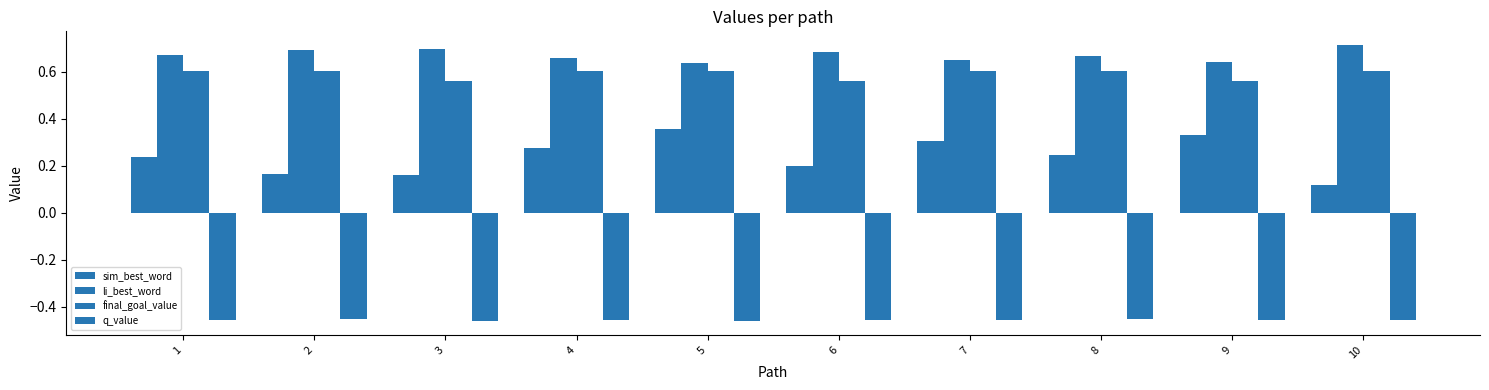

Is the value of sim_best_word at 5 greater than the value of final_goal_value at 1?

No